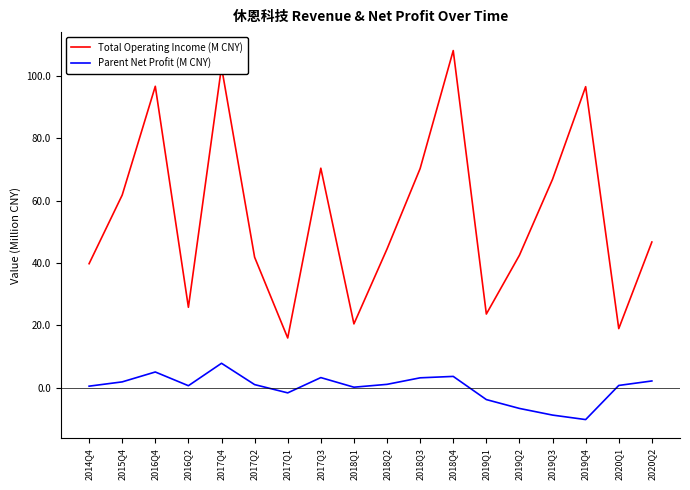

What are all the series names shown in the legend?

Total Operating Income (M CNY), Parent Net Profit (M CNY)